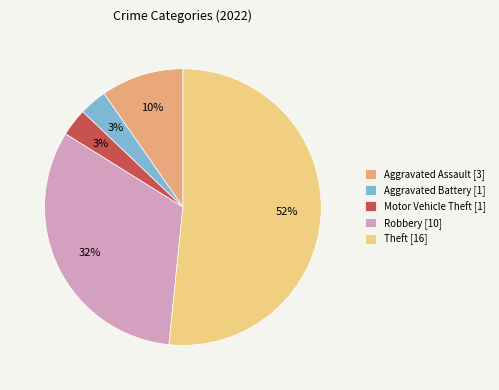

Is the sum of Motor Vehicle Theft [1] and Aggravated Battery [1] greater than half?

No